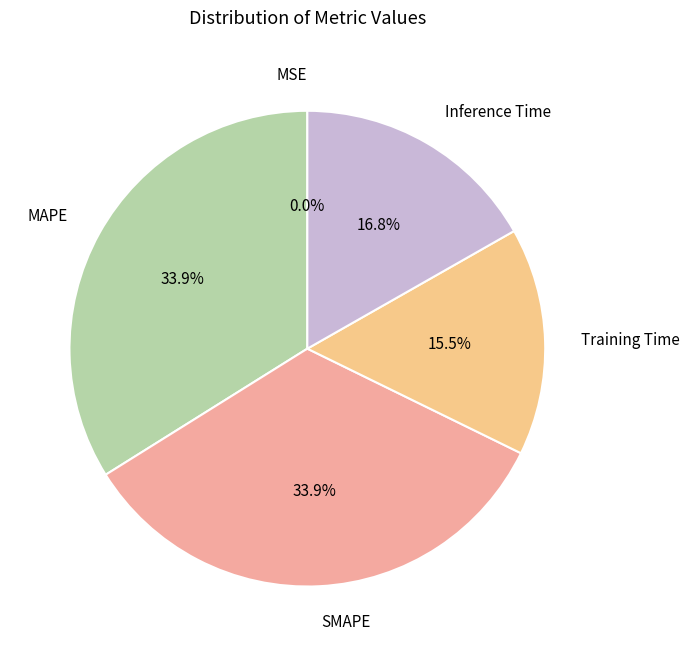

Is there any slice that represents more than half of the pie?

No